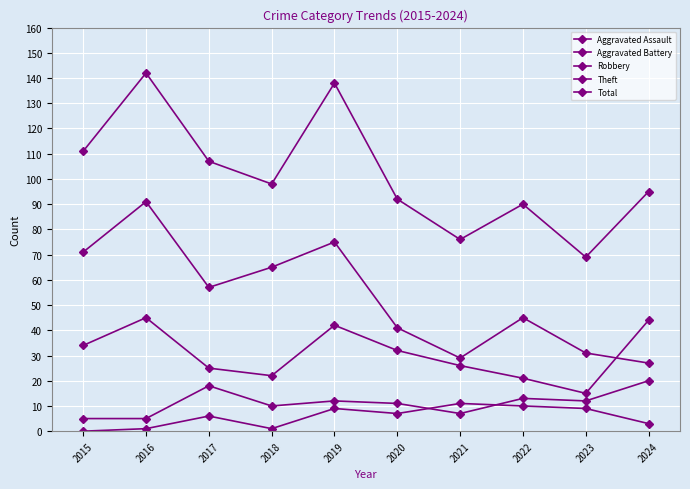

The Total series shows 44 at 2024. True or false?

False